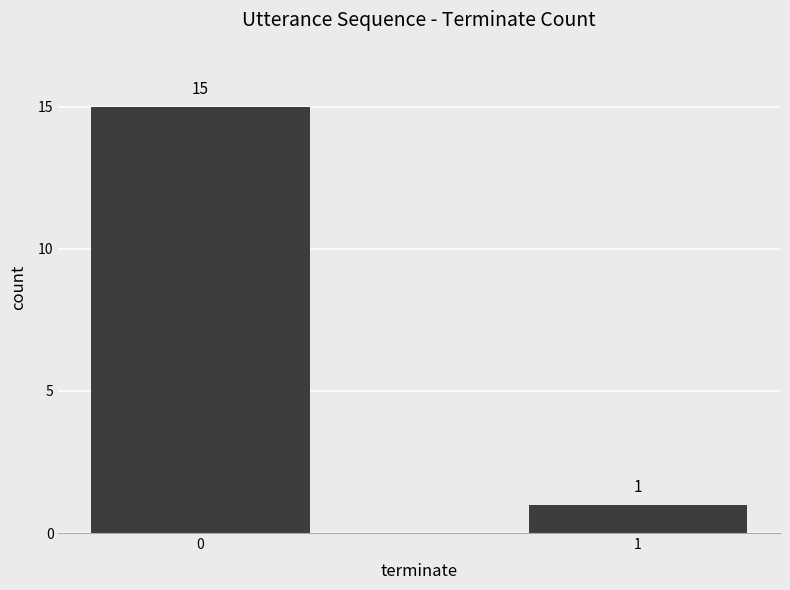

How many distinct data groups are displayed?

1